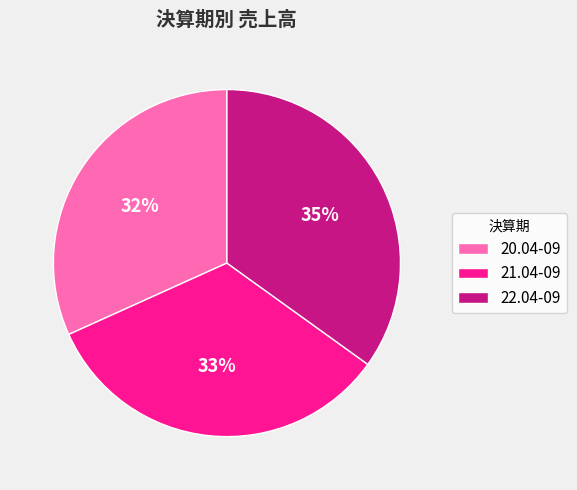

Between 20.04-09 and 21.04-09, which is larger?

21.04-09